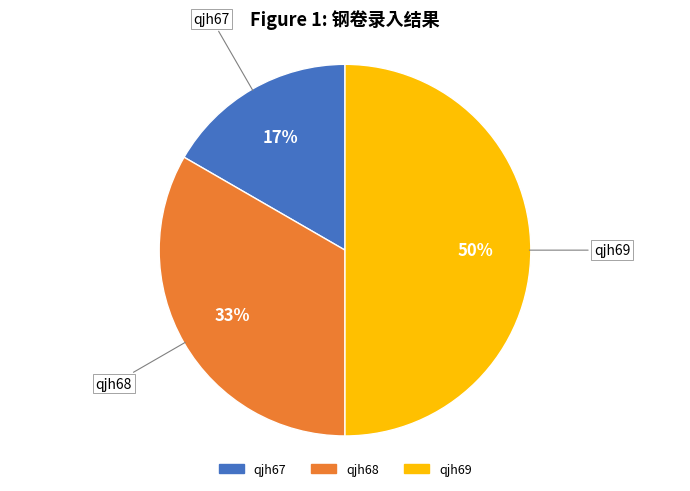

Does qjh68 account for over 50% of the chart?

No